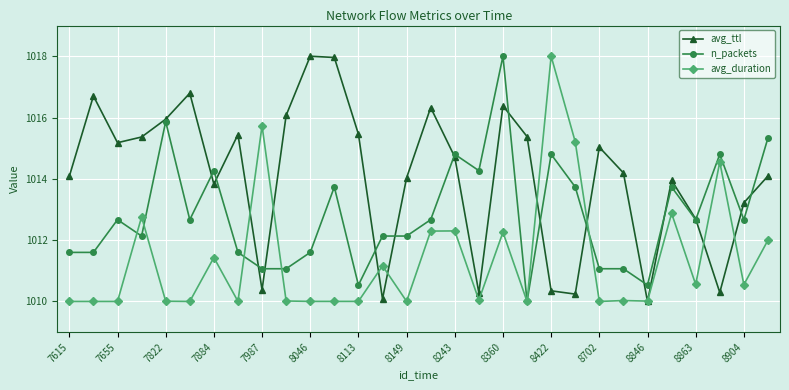

Which series has the largest total across all categories?

avg_ttl